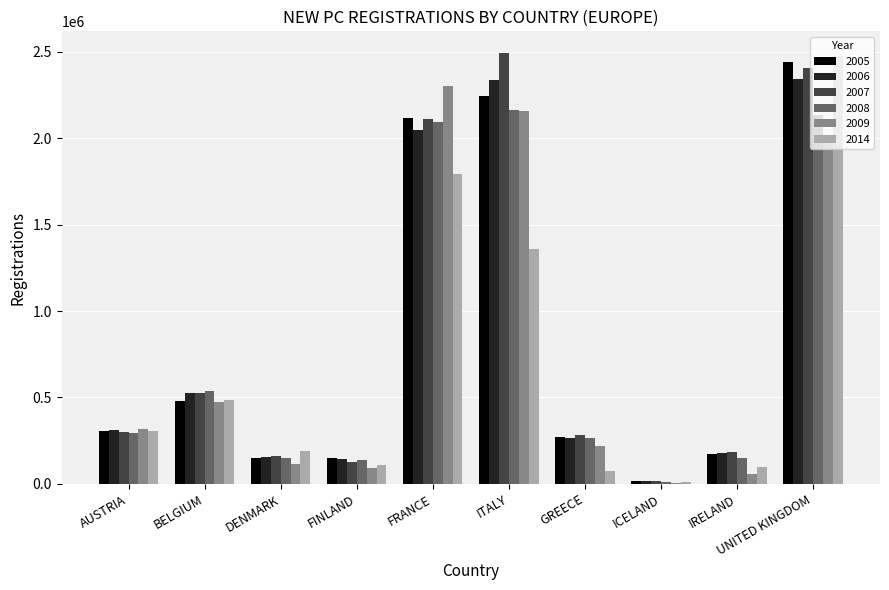

Is it true that 2007 equals 2494115 at ITALY?

True